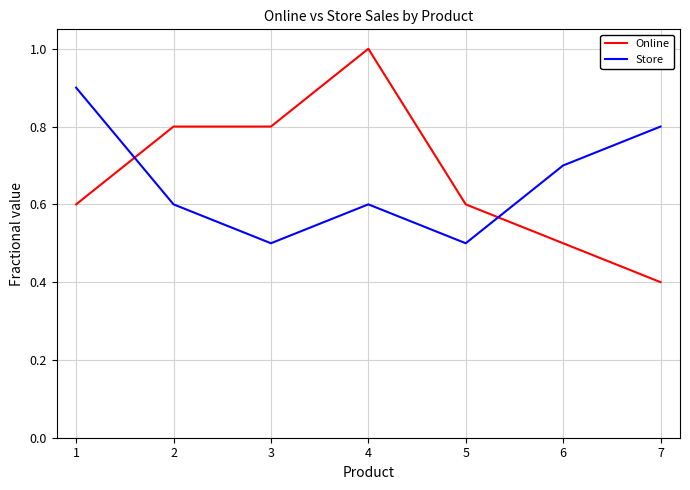

What is the difference between the highest and lowest values at 1?

0.3